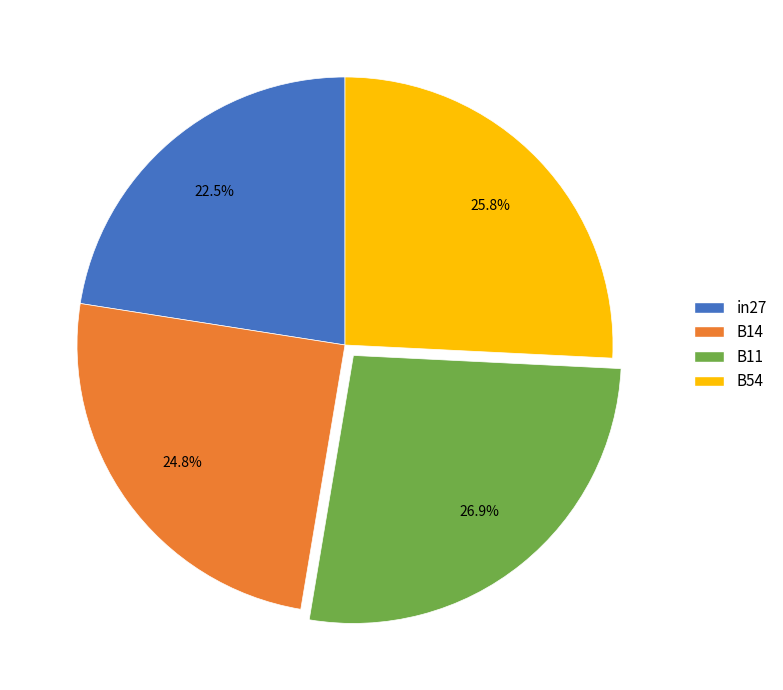

Between B14 and B11, which is larger?

B11